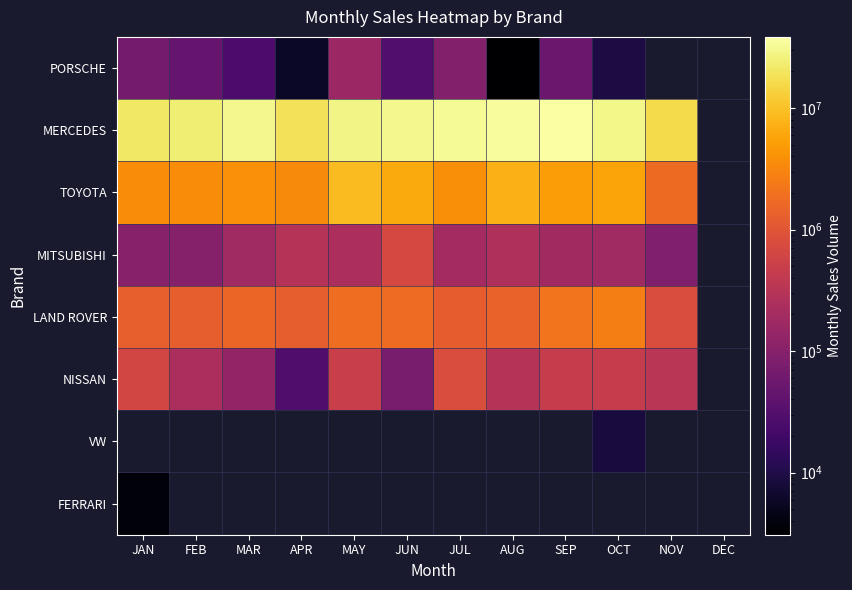

The value of MITSUBISHI at SEP is 185730.0. True or false?

True